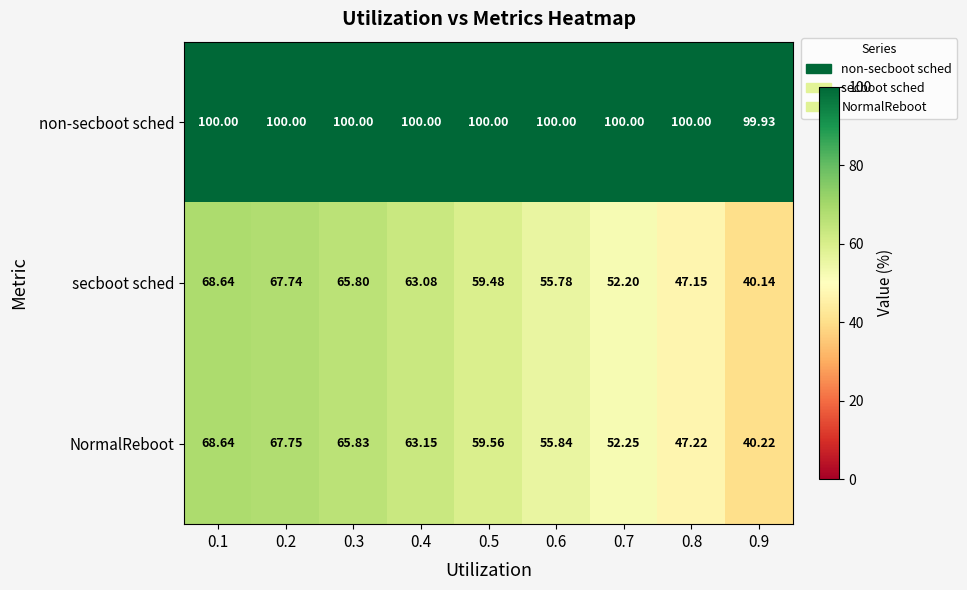

Which series changed the most between 0.3 and 0.7?

secboot sched